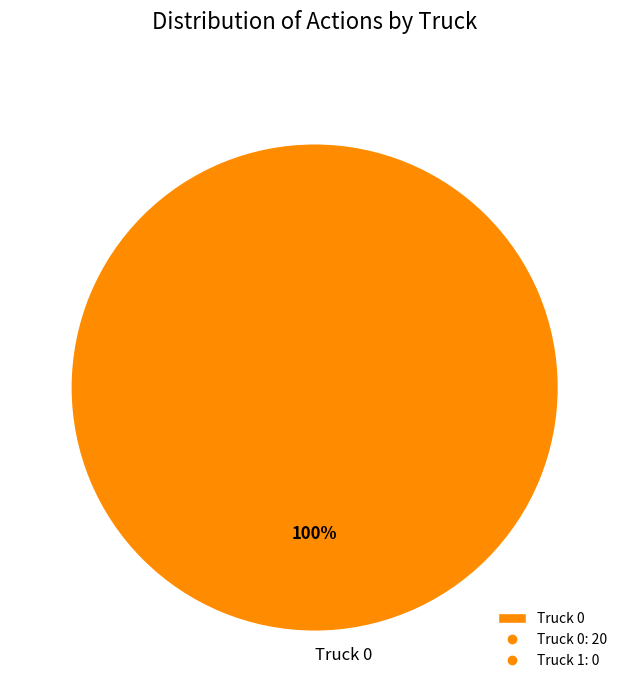

How many slices are in this pie chart?

1